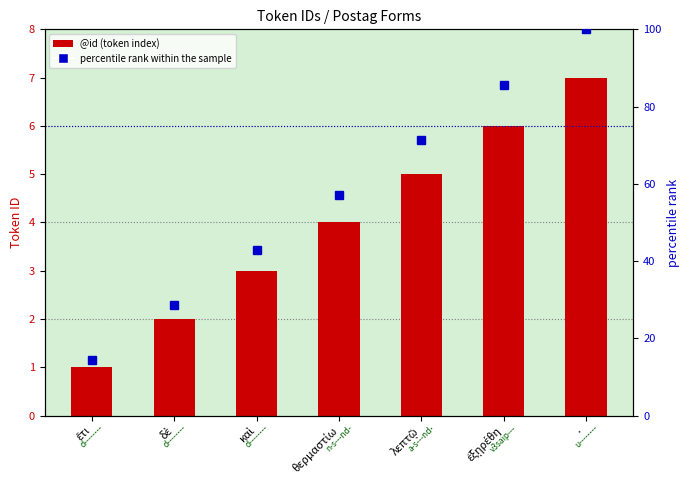

List the series in order of their peak value, highest first.

percentile rank within the sample, @id (token index)